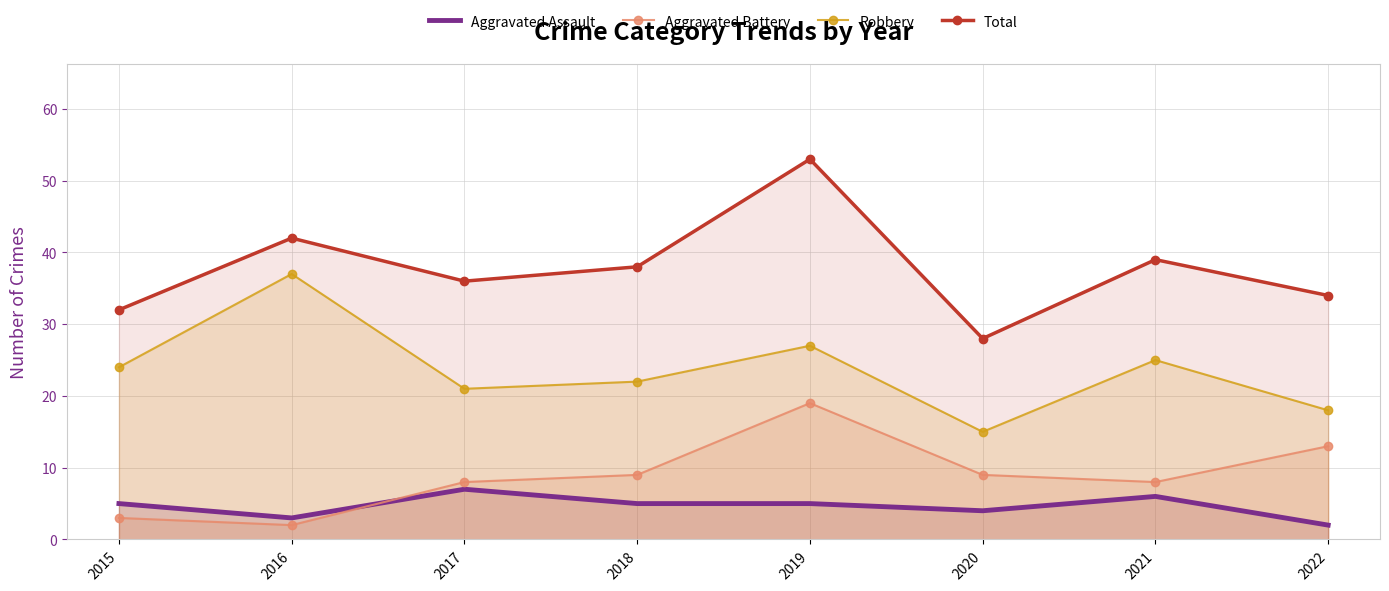

Reading left to right, what are all the values shown in this chart?

Aggravated Assault: 5	3	7	5	5	4	6	2
Aggravated Battery: 3	2	8	9	19	9	8	13
Robbery: 24	37	21	22	27	15	25	18
Total: 32	42	36	38	53	28	39	34